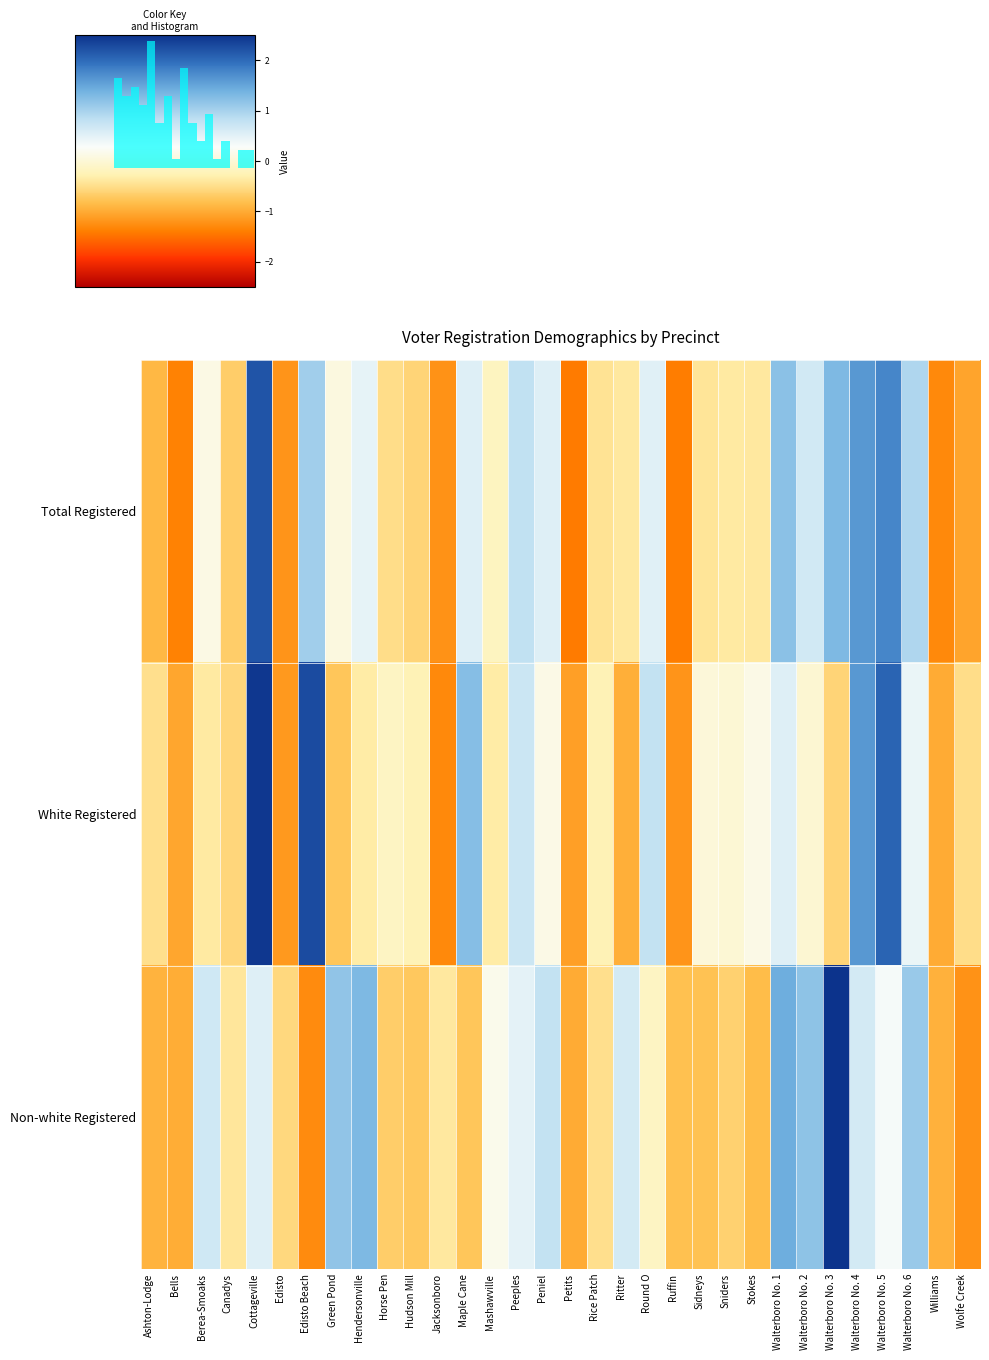

At which label does White Registered reach its peak?

Cottageville